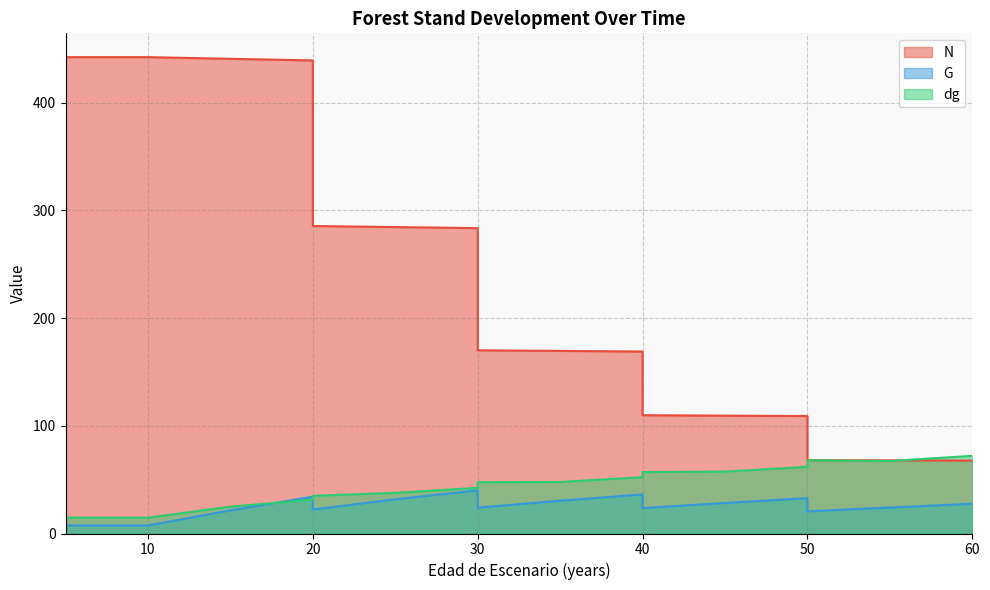

Does the chart display data point markers on the line(s)?

No